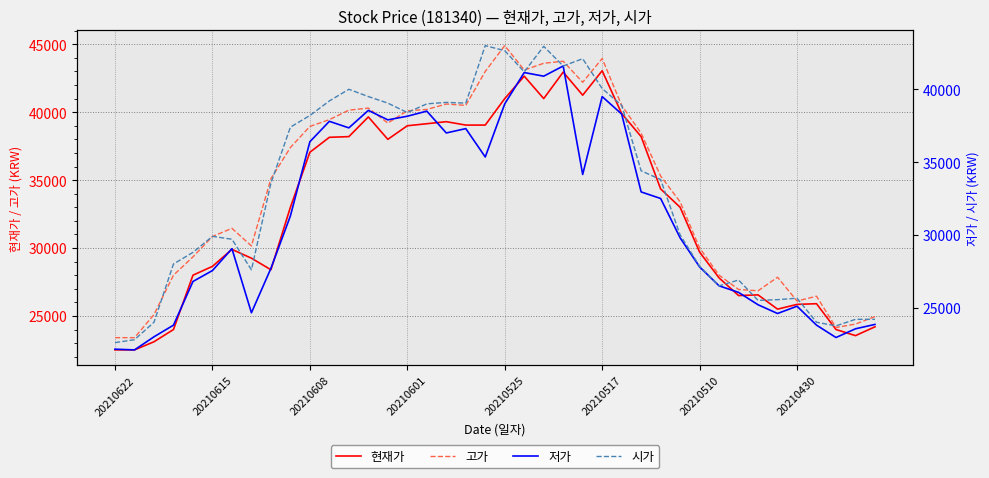

What is the difference between the highest and lowest values at 29?

3600